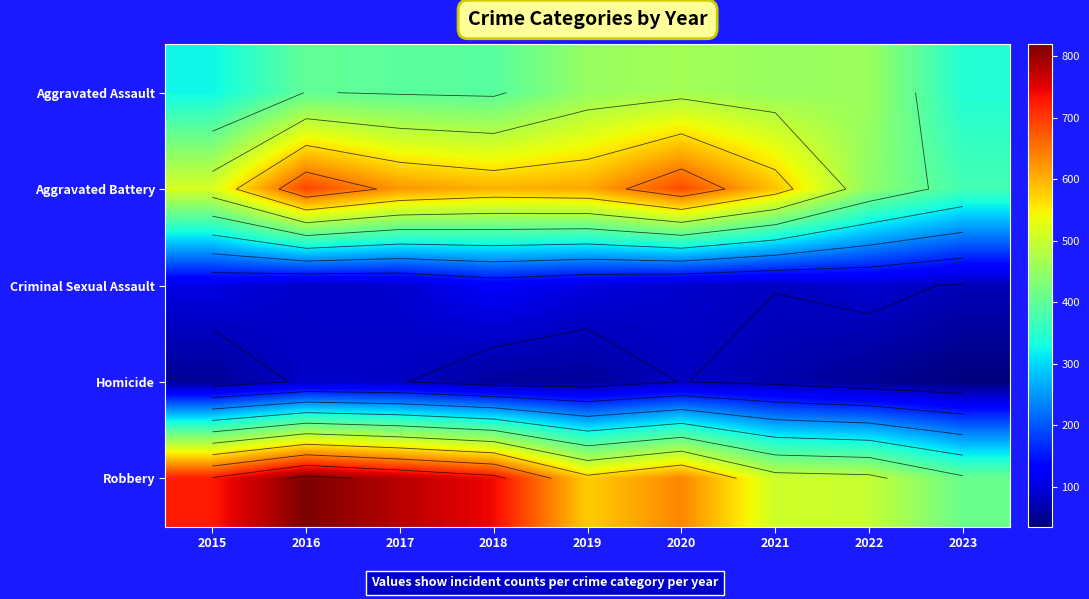

The Aggravated Battery series shows 311 at 2021. True or false?

False